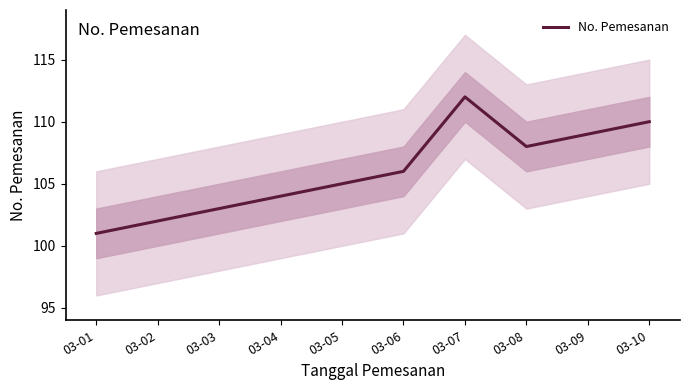

How many lines are shown in the chart?

1